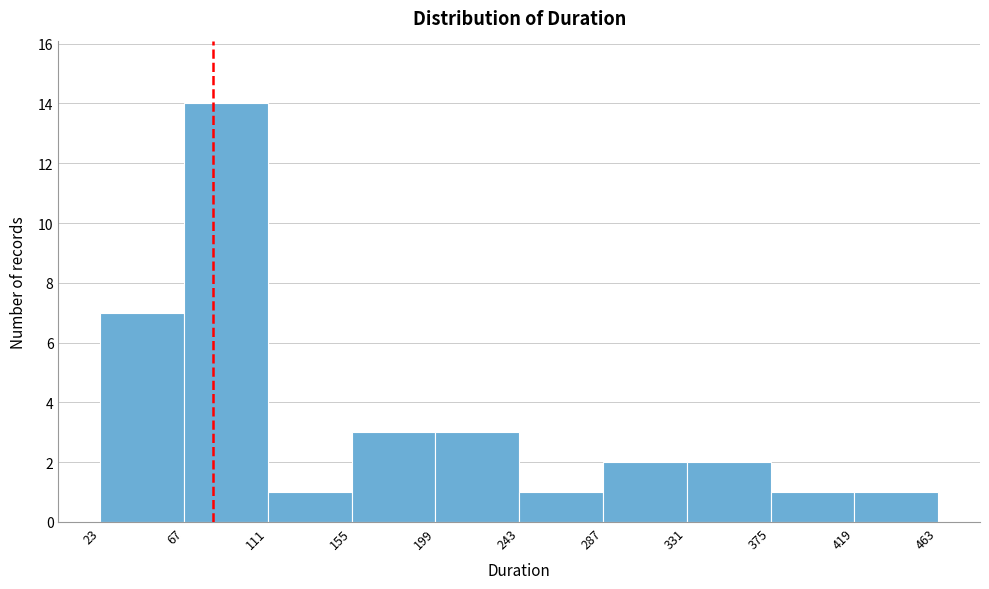

Which range on the x-axis has the tallest bar?

67 to 111